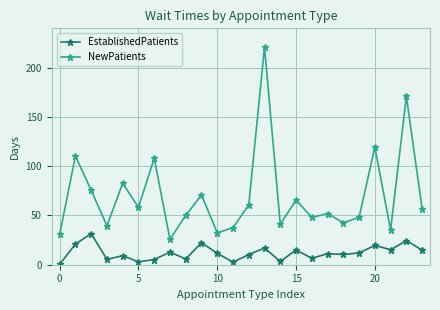

List the series in order of their peak value, lowest first.

EstablishedPatients, NewPatients